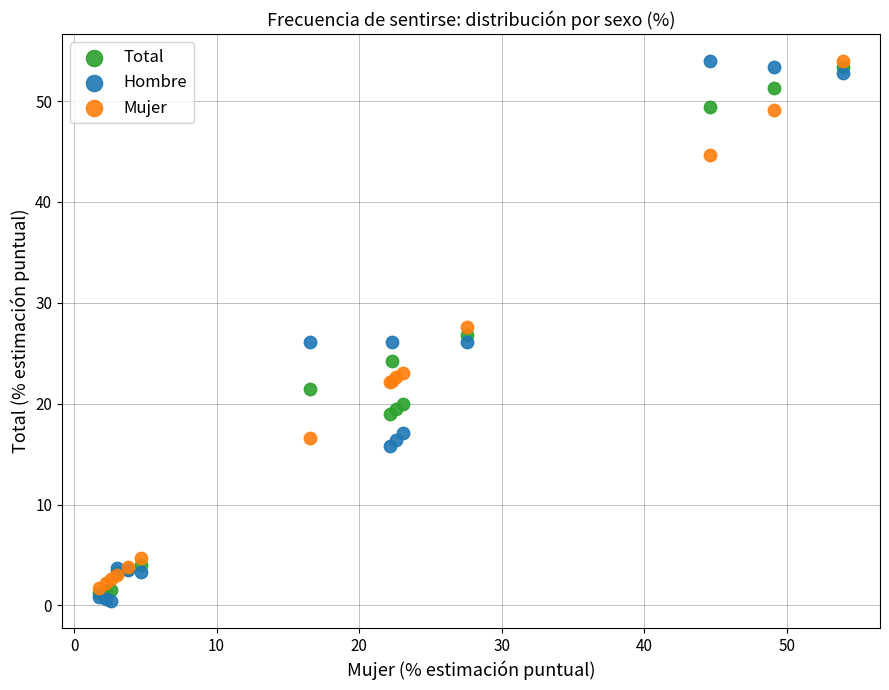

What are all the series names shown in the legend?

Total, Hombre, Mujer